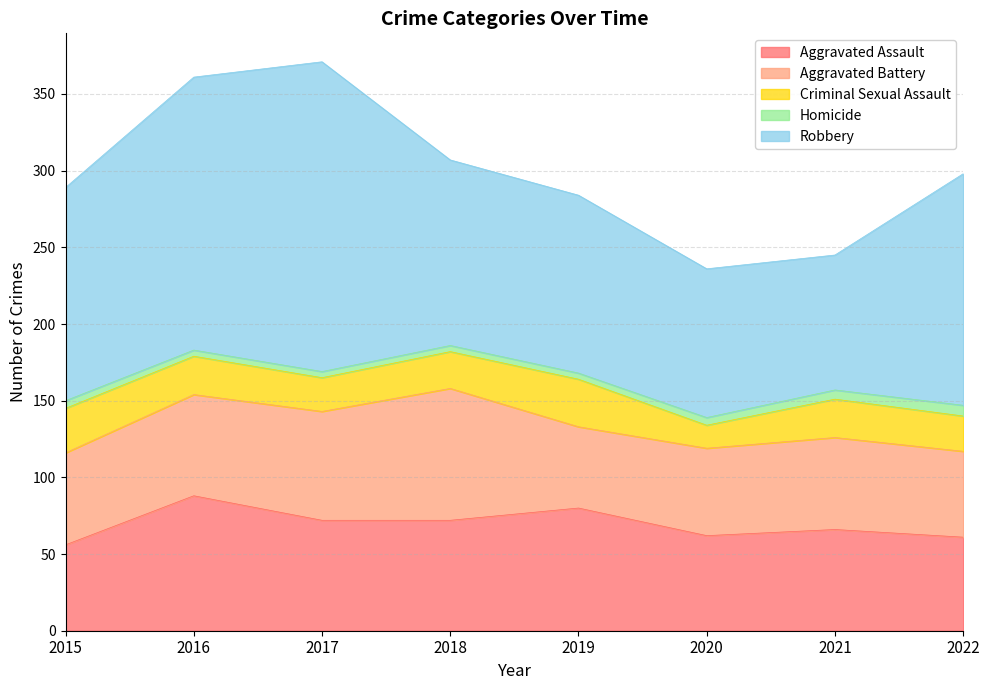

Which label corresponds to the smallest value in the chart?

2016